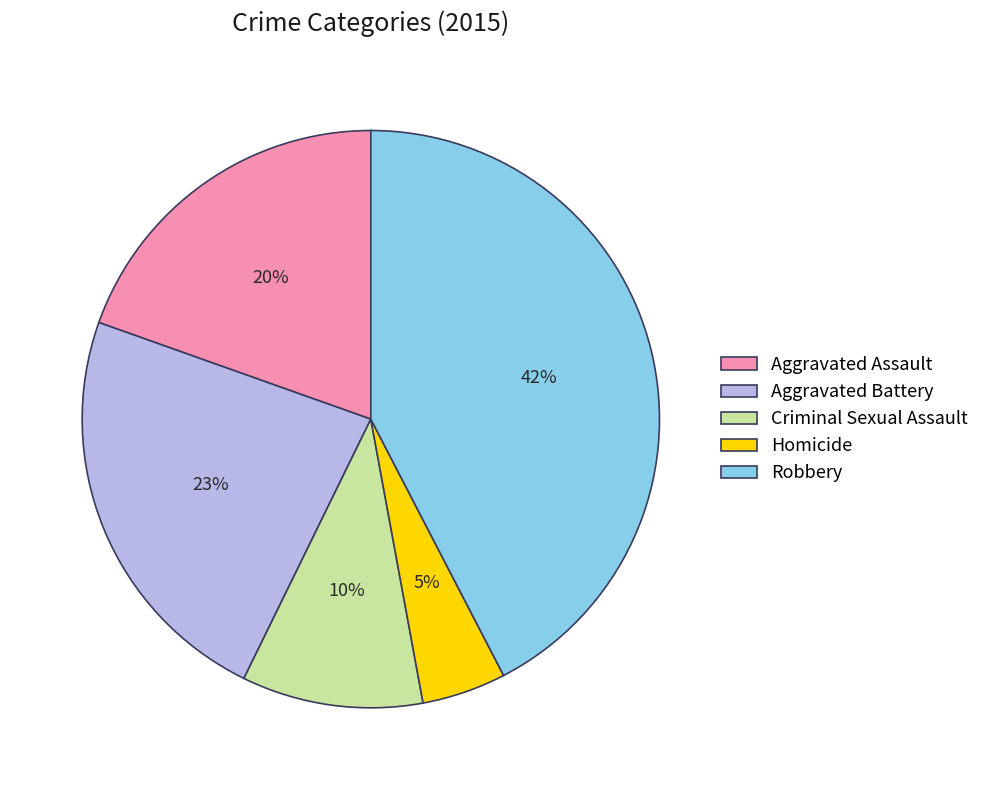

To the nearest percent, what portion does Robbery represent?

42%